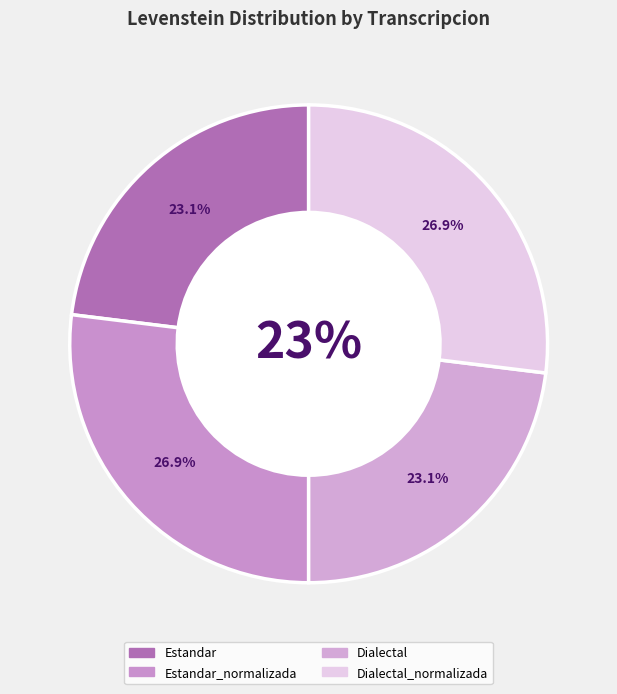

How many slices are in this pie chart?

4